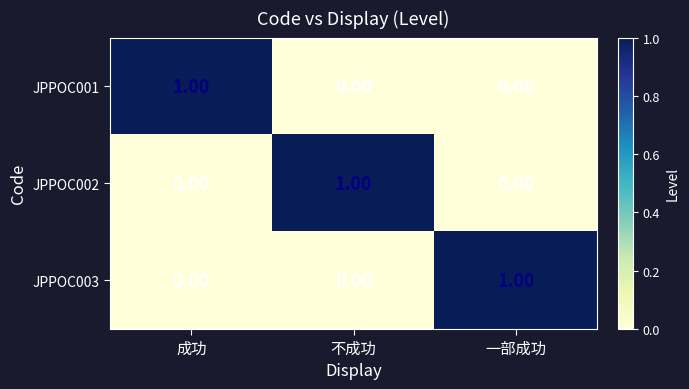

How many categories are shown in the chart?

3